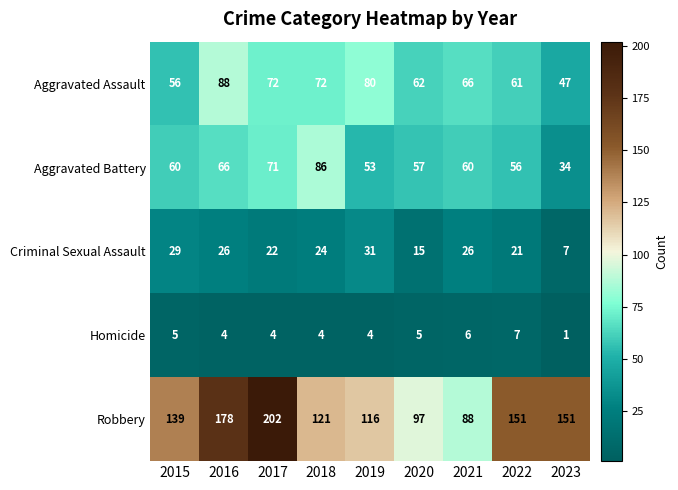

List the series in order of their peak value, highest first.

Robbery, Aggravated Assault, Aggravated Battery, Criminal Sexual Assault, Homicide